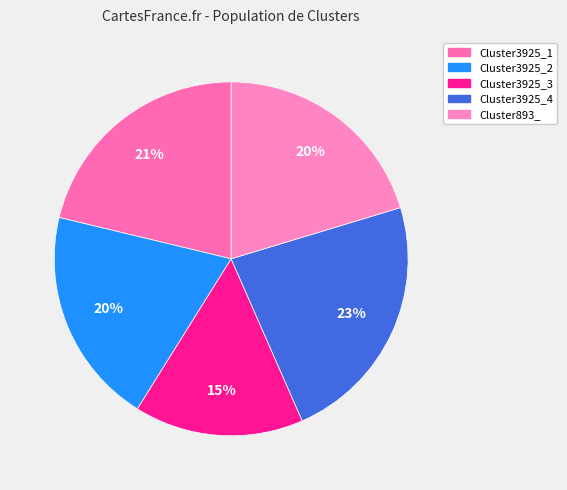

Does Cluster3925_4 represent more than half of the total?

No